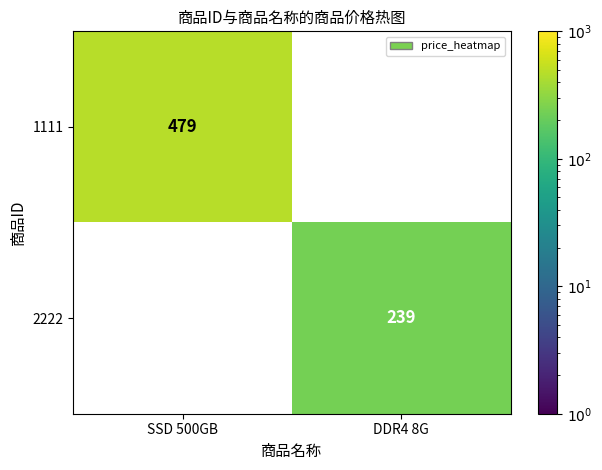

Which has a higher value, DDR4 8G or SSD 500GB?

SSD 500GB